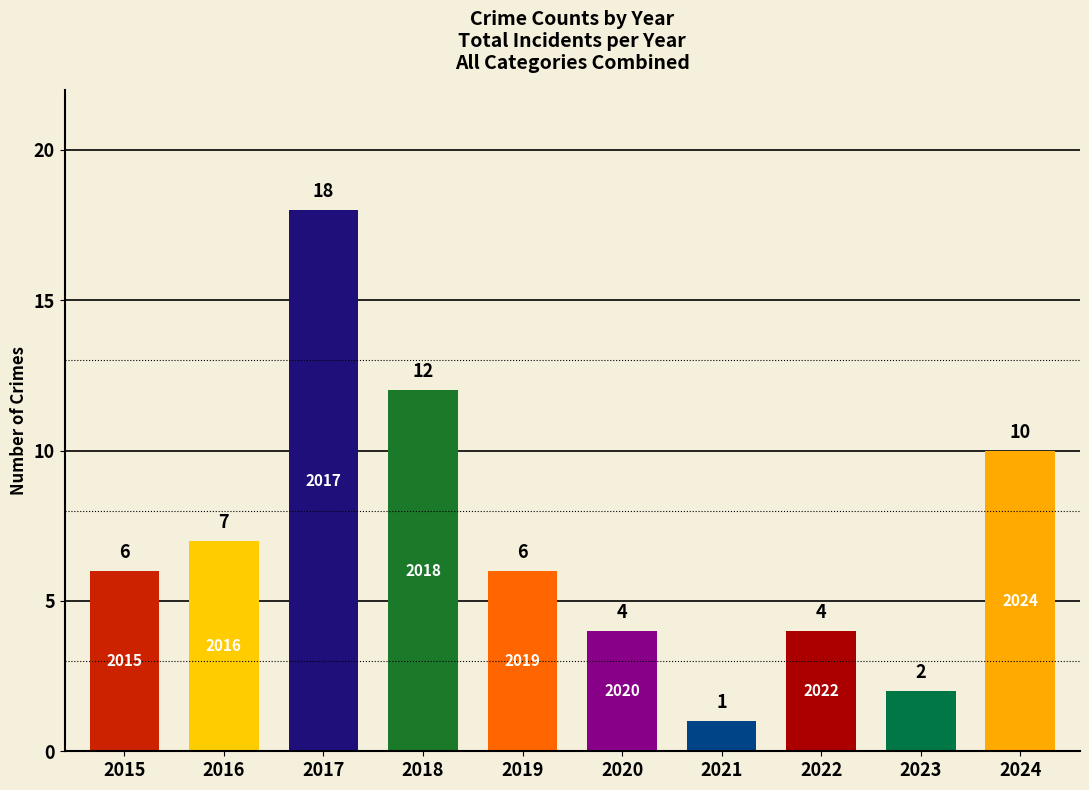

The value at 2015 is 6. True or false?

True